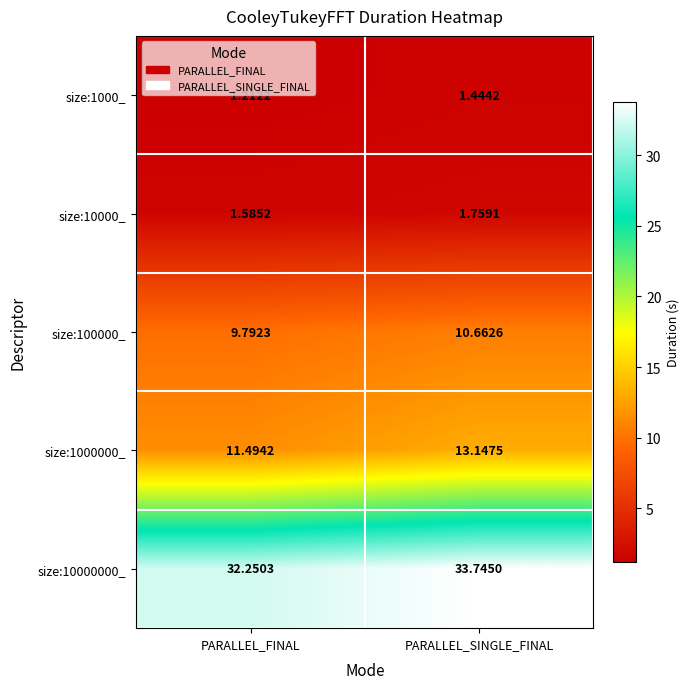

Where does the size:100000_ series first go above 10?

PARALLEL_SINGLE_FINAL